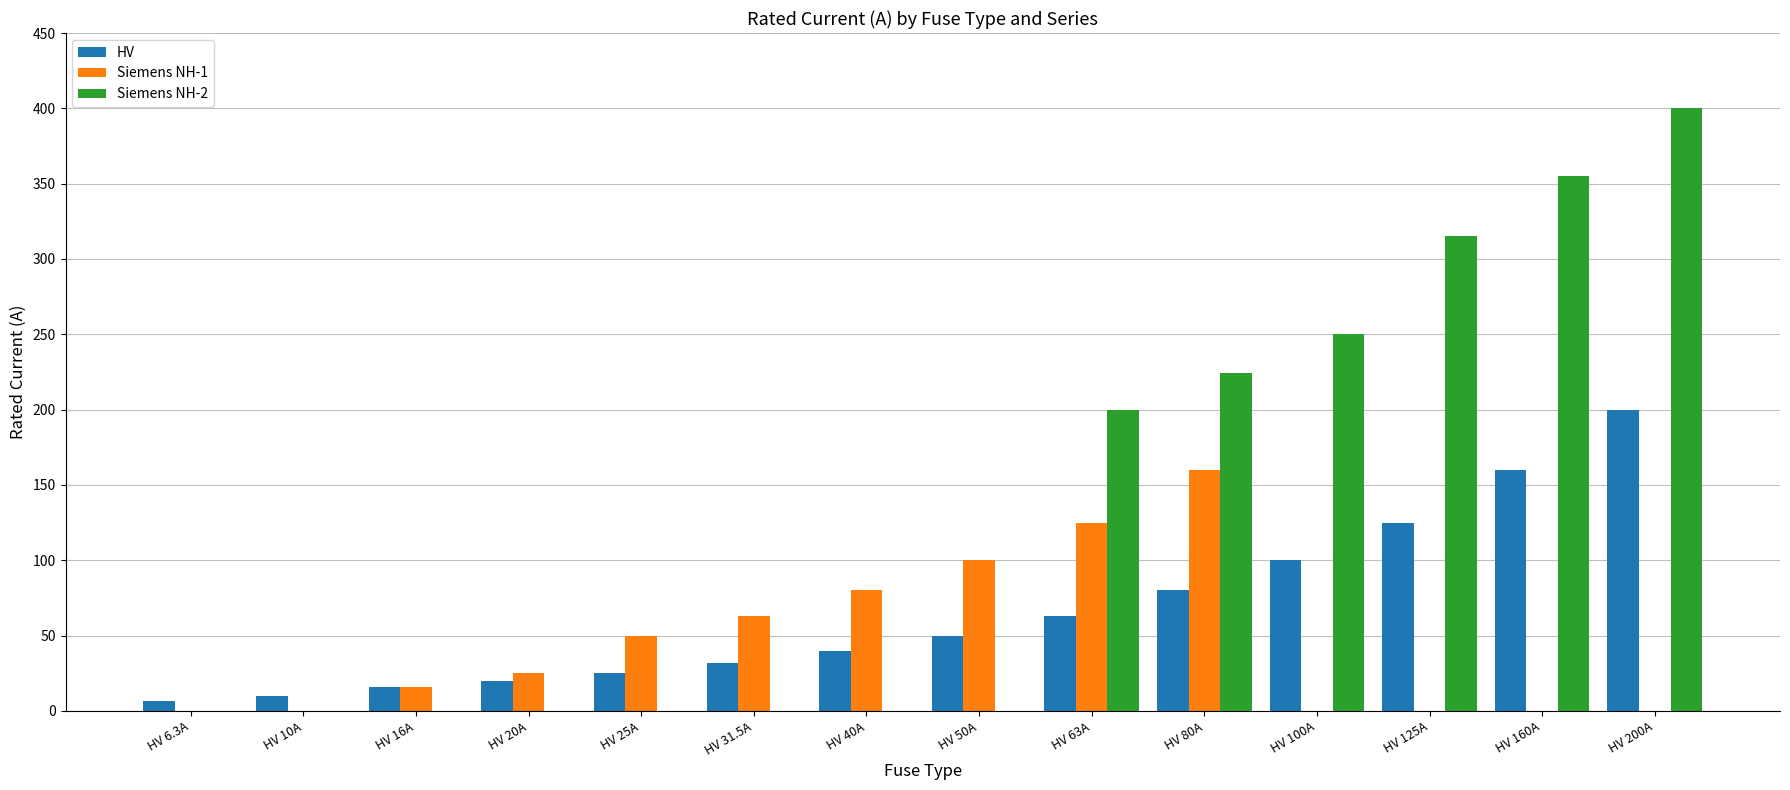

Which series has the largest total across all categories?

Siemens NH-2